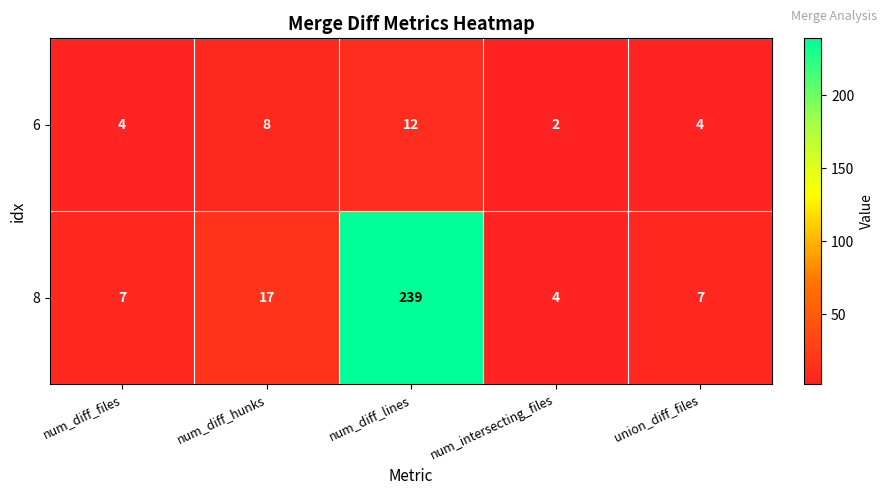

True or false: 8 has a value of 28 at num_diff_hunks.

False